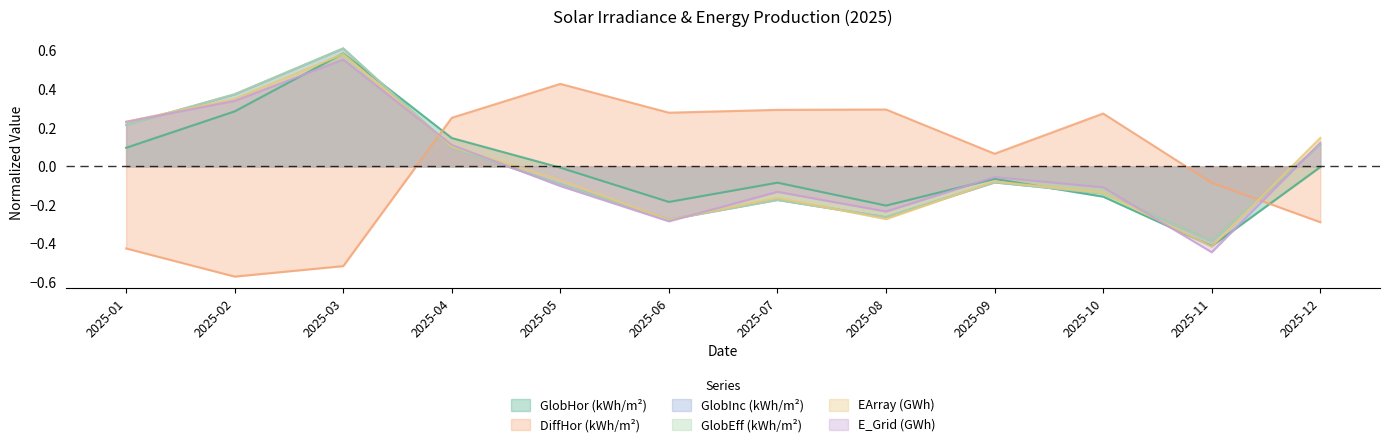

What is the maximum value for GlobInc (kWh/m²)?

0.6